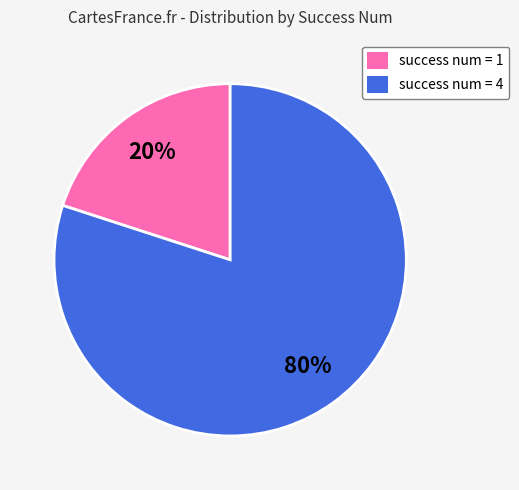

Count the number of slices in the pie.

2